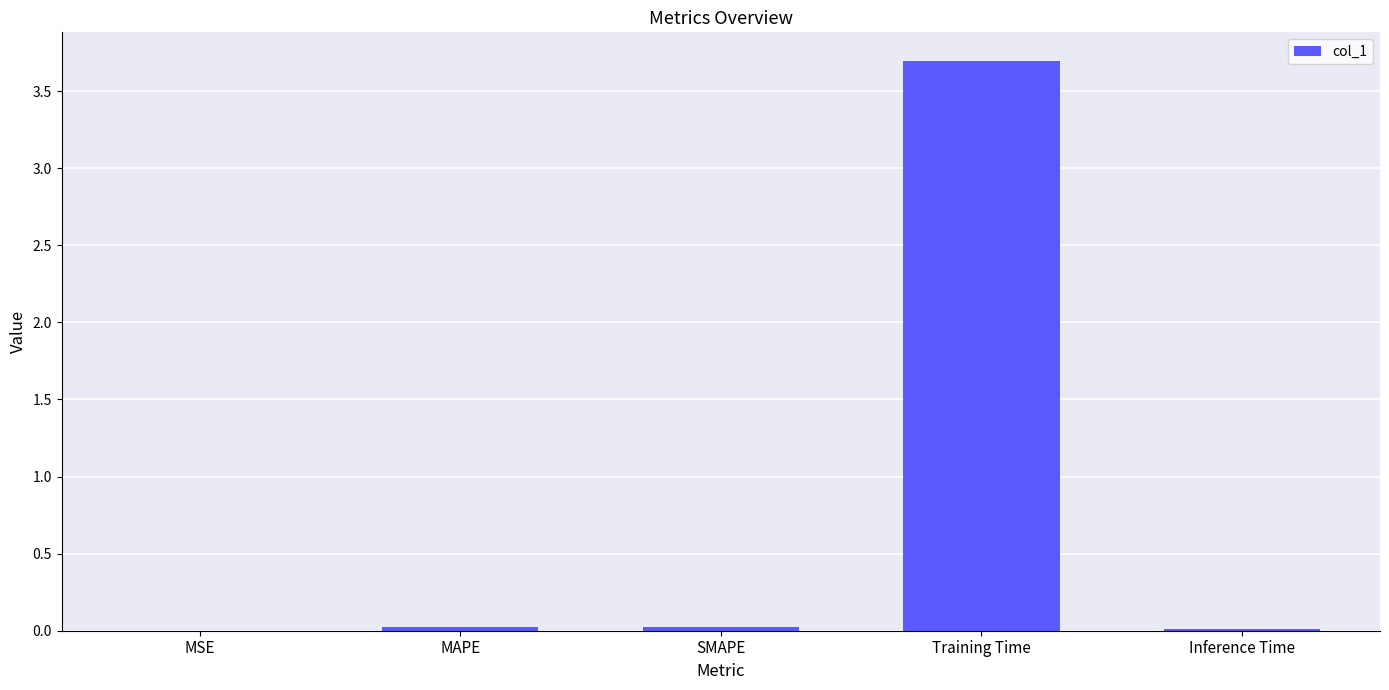

What is the sum of the values at Training Time and MAPE?

3.7